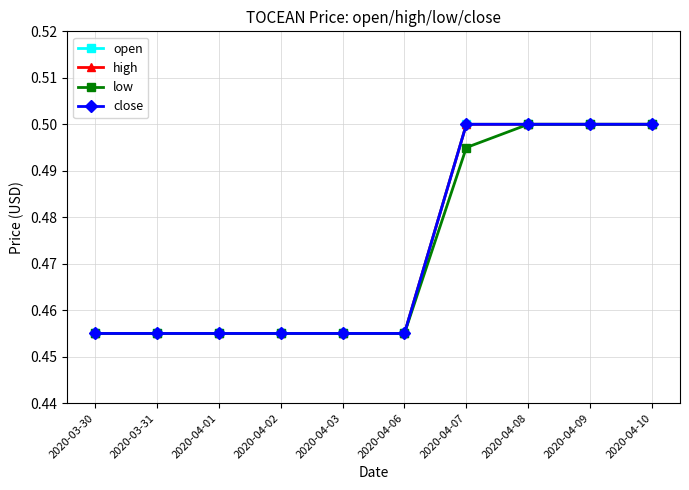

What is the sum of the low values at 2020-04-07 and 2020-04-01?

0.9